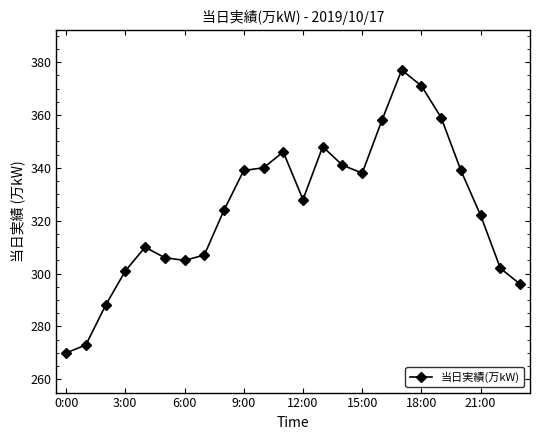

How many values are below 328?

12